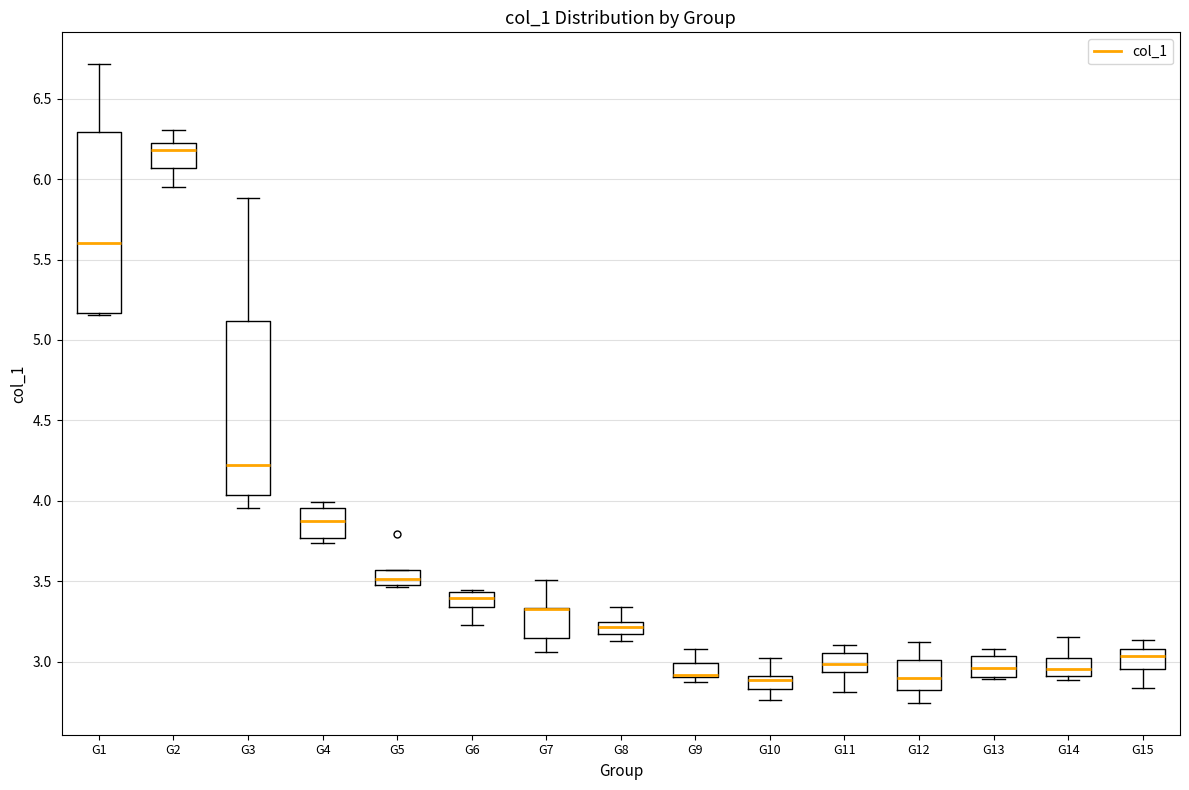

Where is the upper edge of the box for G5 on the y-axis? The values are not printed on the chart, so give them approximately, as read against the axis.

3.55